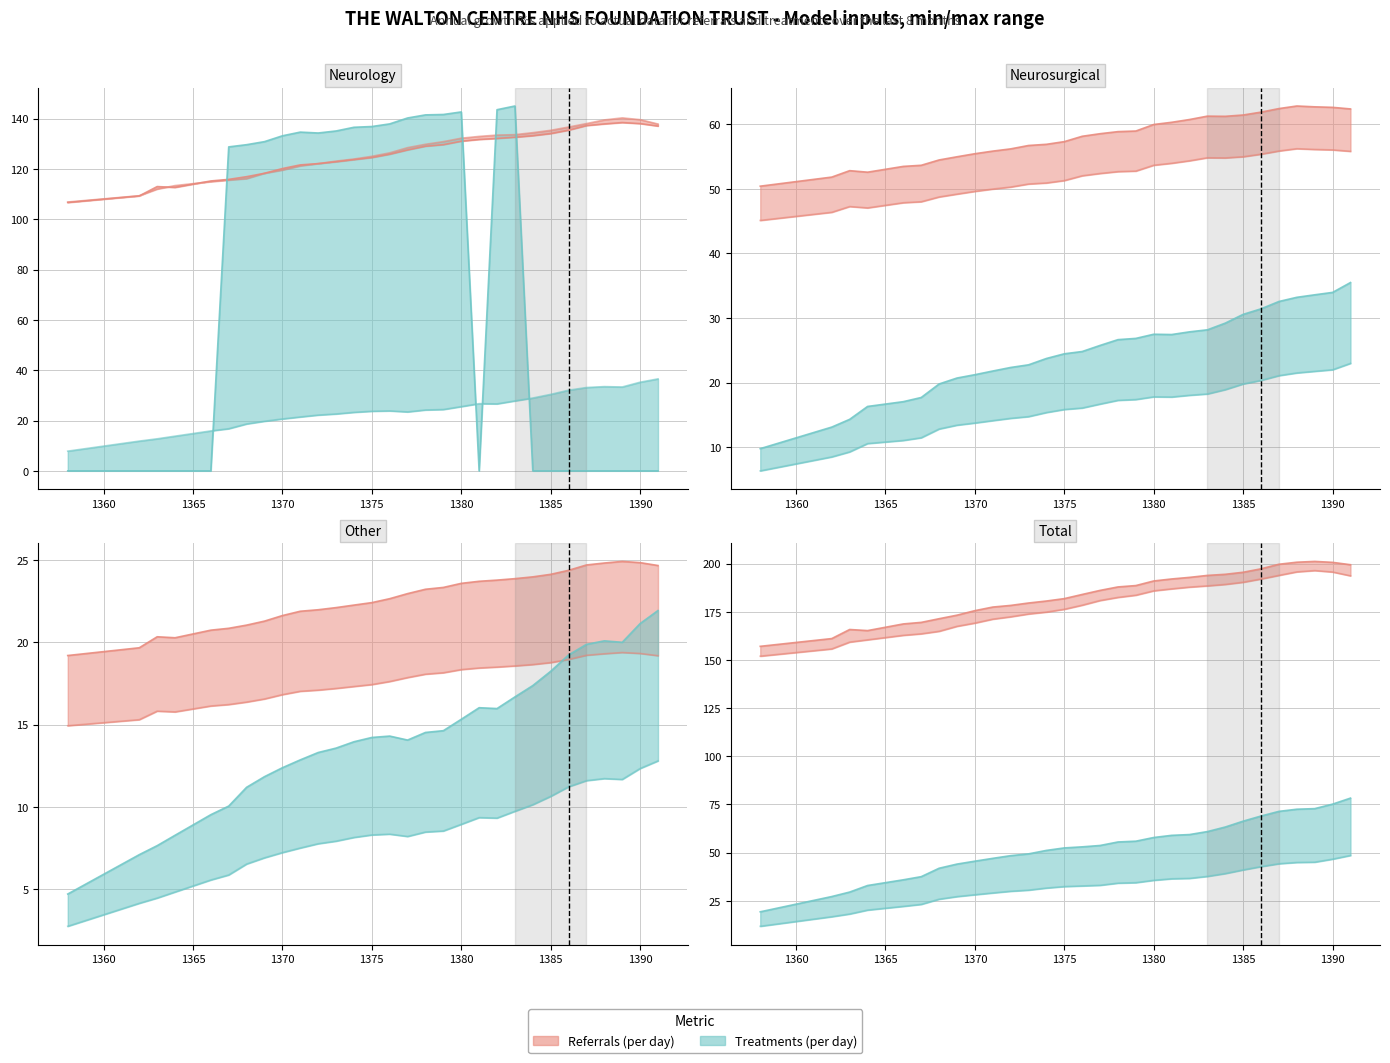

Between 1383 and 1375, which is larger?

1383